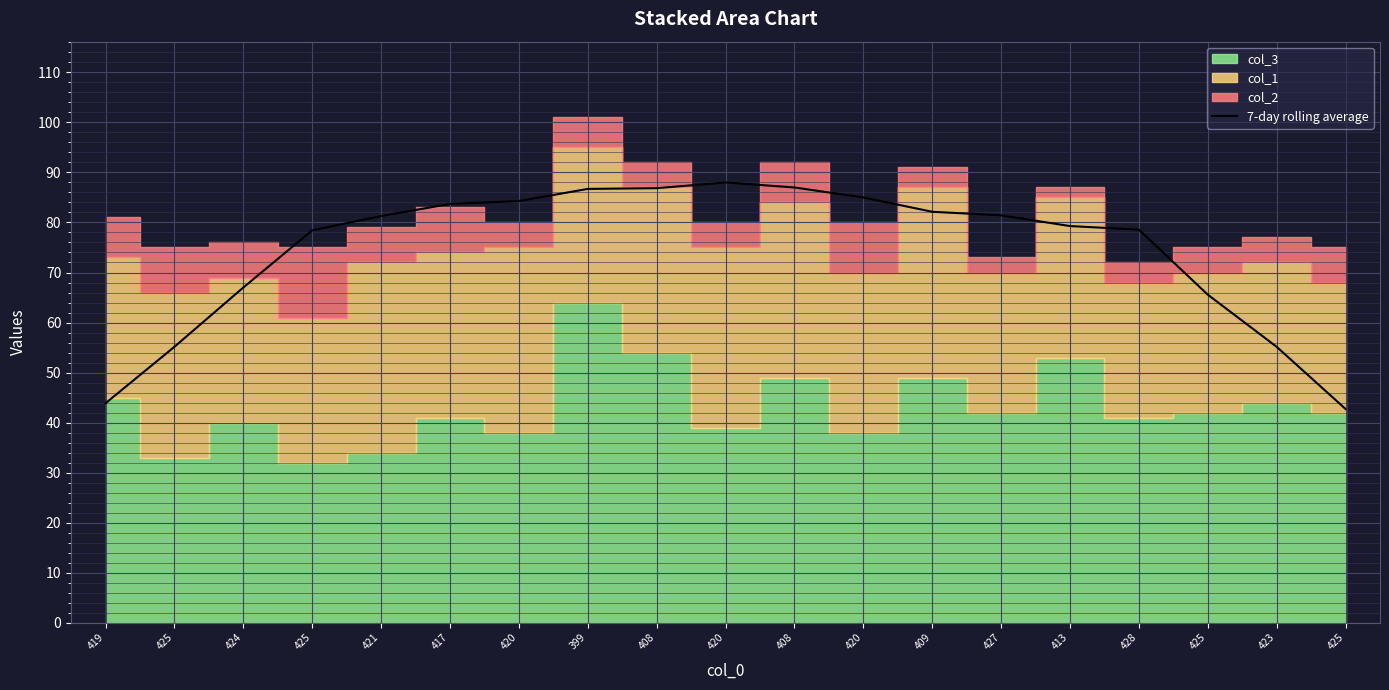

Count the number of categories in the chart.

19